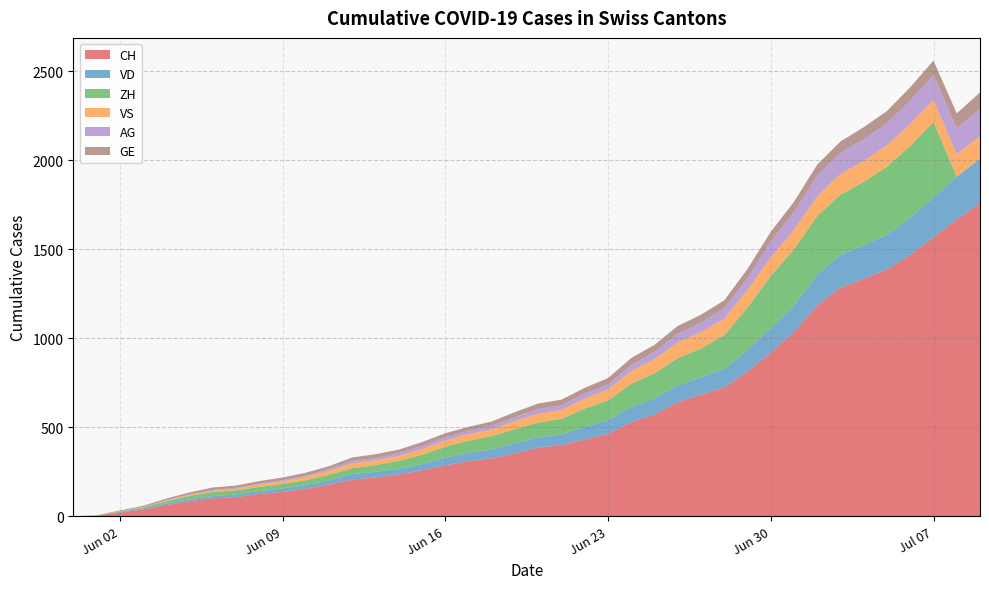

Reading left to right, transcribe all the data shown in this chart.

CH: 2020-05-31=0	2020-06-01=3	2020-06-02=20	2020-06-03=38	2020-06-04=62	2020-06-05=84	2020-06-06=100	2020-06-07=107	2020-06-08=125	2020-06-09=136	2020-06-10=154	2020-06-11=178	2020-06-12=206	2020-06-13=218	2020-06-14=234	2020-06-15=258	2020-06-16=285	2020-06-17=309	2020-06-18=325	2020-06-19=353	2020-06-20=385	2020-06-21=399	2020-06-22=431	2020-06-23=462	2020-06-24=528	2020-06-25=572	2020-06-26=640	2020-06-27=683	2020-06-28=722	2020-06-29=813	2020-06-30=918	2020-07-01=1036	2020-07-02=1185	2020-07-03=1284	2020-07-04=1334	2020-07-05=1387	2020-07-06=1468	2020-07-07=1567	2020-07-08=1668	2020-07-09=1757
VD: 2020-05-31=0	2020-06-01=0	2020-06-02=4	2020-06-03=6	2020-06-04=9	2020-06-05=11	2020-06-06=13	2020-06-07=15	2020-06-08=16	2020-06-09=19	2020-06-10=20	2020-06-11=24	2020-06-12=31	2020-06-13=31	2020-06-14=32	2020-06-15=35	2020-06-16=43	2020-06-17=48	2020-06-18=50	2020-06-19=56	2020-06-20=58	2020-06-21=60	2020-06-22=71	2020-06-23=77	2020-06-24=86	2020-06-25=89	2020-06-26=95	2020-06-27=97	2020-06-28=105	2020-06-29=121	2020-06-30=138	2020-07-01=147	2020-07-02=172	2020-07-03=185	2020-07-04=188	2020-07-05=195	2020-07-06=208	2020-07-07=224	2020-07-08=240	2020-07-09=252
ZH: 2020-05-31=0	2020-06-01=0	2020-06-02=2	2020-06-03=5	2020-06-04=13	2020-06-05=19	2020-06-06=23	2020-06-07=23	2020-06-08=23	2020-06-09=26	2020-06-10=28	2020-06-11=30	2020-06-12=33	2020-06-13=38	2020-06-14=45	2020-06-15=52	2020-06-16=62	2020-06-17=67	2020-06-18=75	2020-06-19=80	2020-06-20=83	2020-06-21=87	2020-06-22=103	2020-06-23=111	2020-06-24=130	2020-06-25=142	2020-06-26=153	2020-06-27=162	2020-06-28=190	2020-06-29=238	2020-06-30=294	2020-07-01=317	2020-07-02=330	2020-07-03=338	2020-07-04=357	2020-07-05=382	2020-07-06=405	2020-07-07=424	2020-07-08=0	2020-07-09=0
VS: 2020-05-31=0	2020-06-01=1	2020-06-02=2	2020-06-03=2	2020-06-04=4	2020-06-05=6	2020-06-06=7	2020-06-07=9	2020-06-08=14	2020-06-09=15	2020-06-10=19	2020-06-11=23	2020-06-12=27	2020-06-13=27	2020-06-14=27	2020-06-15=32	2020-06-16=36	2020-06-17=37	2020-06-18=38	2020-06-19=46	2020-06-20=50	2020-06-21=52	2020-06-22=56	2020-06-23=62	2020-06-24=72	2020-06-25=80	2020-06-26=88	2020-06-27=92	2020-06-28=93	2020-06-29=101	2020-06-30=105	2020-07-01=108	2020-07-02=112	2020-07-03=116	2020-07-04=118	2020-07-05=120	2020-07-06=123	2020-07-07=126	2020-07-08=126	2020-07-09=128
AG: 2020-05-31=0	2020-06-01=0	2020-06-02=0	2020-06-03=1	2020-06-04=3	2020-06-05=3	2020-06-06=5	2020-06-07=5	2020-06-08=5	2020-06-09=7	2020-06-10=7	2020-06-11=10	2020-06-12=13	2020-06-13=14	2020-06-14=16	2020-06-15=17	2020-06-16=18	2020-06-17=18	2020-06-18=21	2020-06-19=23	2020-06-20=26	2020-06-21=26	2020-06-22=28	2020-06-23=28	2020-06-24=35	2020-06-25=40	2020-06-26=50	2020-06-27=55	2020-06-28=59	2020-06-29=65	2020-06-30=88	2020-07-01=103	2020-07-02=116	2020-07-03=120	2020-07-04=123	2020-07-05=125	2020-07-06=132	2020-07-07=140	2020-07-08=147	2020-07-09=153
GE: 2020-05-31=0	2020-06-01=1	2020-06-02=4	2020-06-03=6	2020-06-04=8	2020-06-05=10	2020-06-06=13	2020-06-07=13	2020-06-08=14	2020-06-09=14	2020-06-10=16	2020-06-11=16	2020-06-12=20	2020-06-13=20	2020-06-14=20	2020-06-15=22	2020-06-16=22	2020-06-17=23	2020-06-18=23	2020-06-19=27	2020-06-20=31	2020-06-21=31	2020-06-22=32	2020-06-23=36	2020-06-24=38	2020-06-25=40	2020-06-26=43	2020-06-27=43	2020-06-28=44	2020-06-29=51	2020-06-30=55	2020-07-01=56	2020-07-02=61	2020-07-03=63	2020-07-04=66	2020-07-05=68	2020-07-06=75	2020-07-07=79	2020-07-08=83	2020-07-09=91